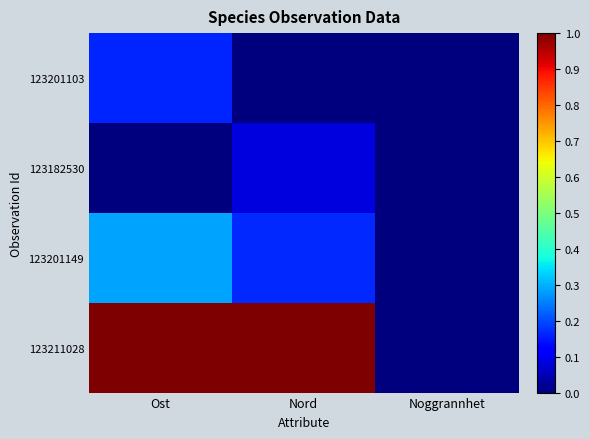

Which series has the largest total across all categories?

123211028